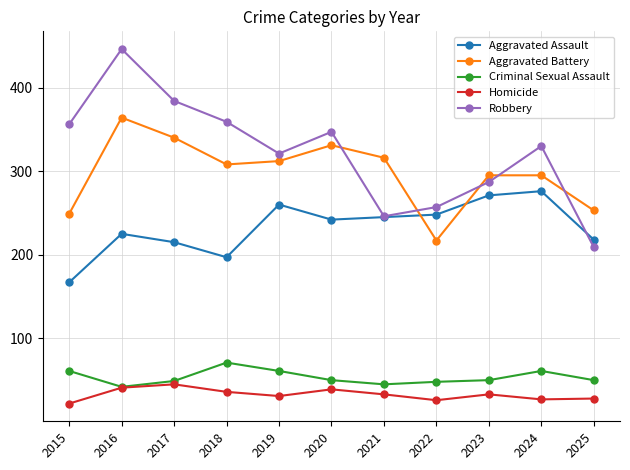

The Homicide series shows 28 at 2025. True or false?

True